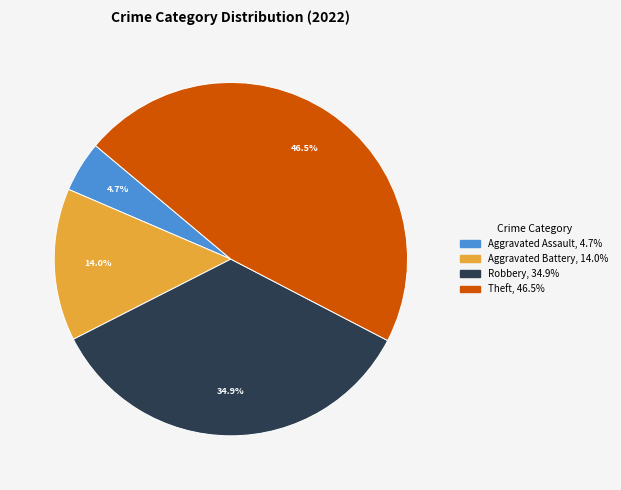

Does any single category account for the majority?

No